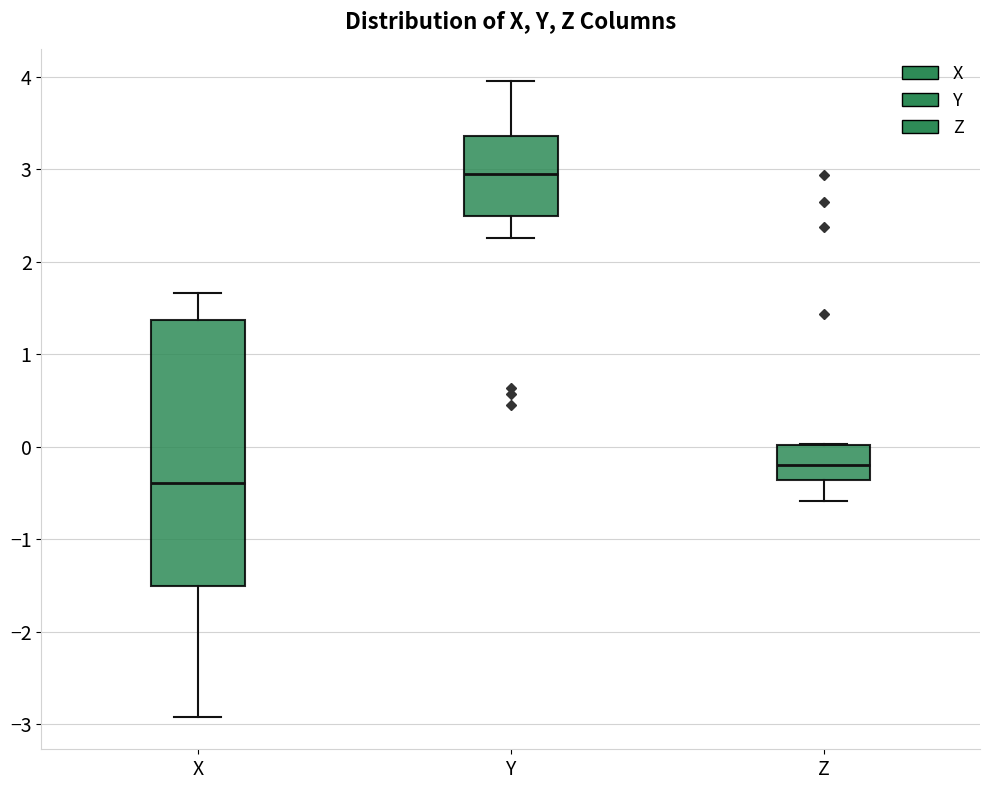

Comparing the boxes themselves (not the whiskers), which one is the tallest?

X